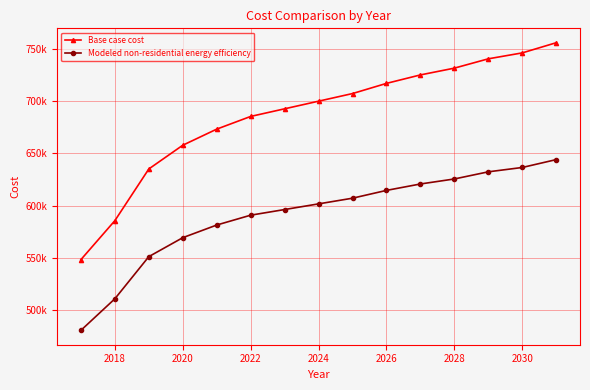

What are all the series names shown in the legend?

Base case cost, Modeled non-residential energy efficiency